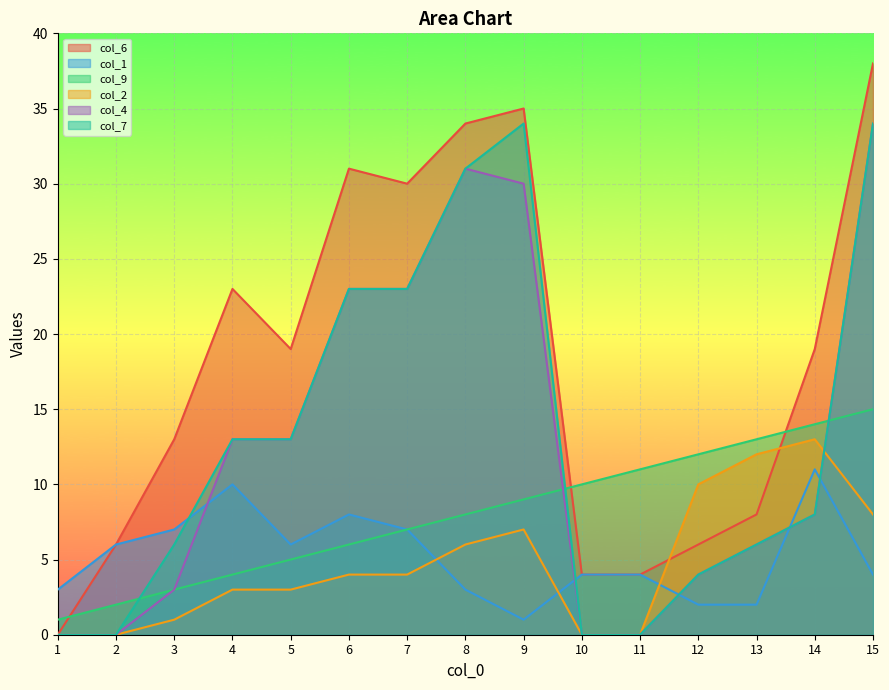

At which label does col_2 reach its minimum?

1